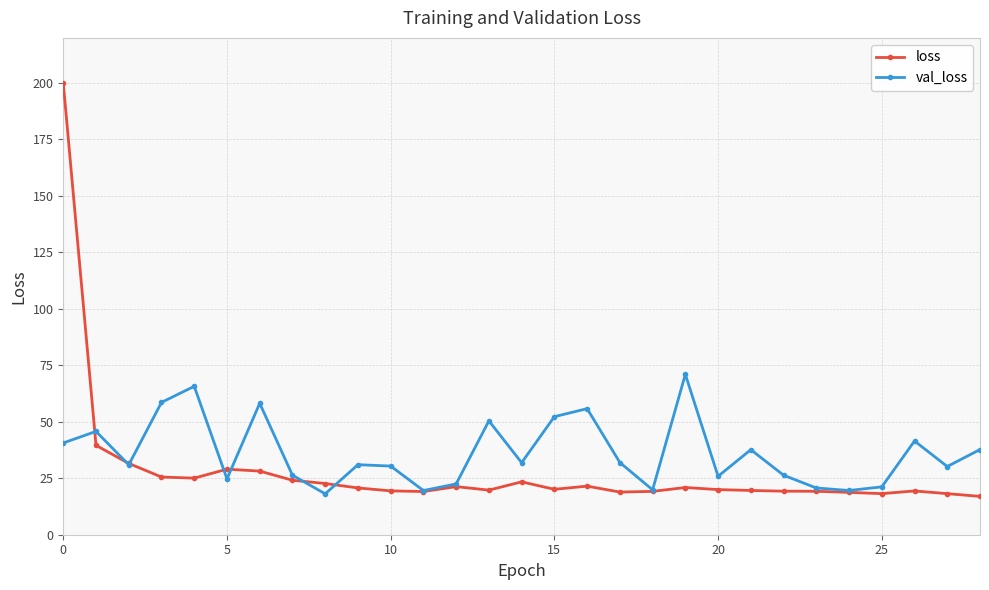

How many categories are shown in the chart?

29